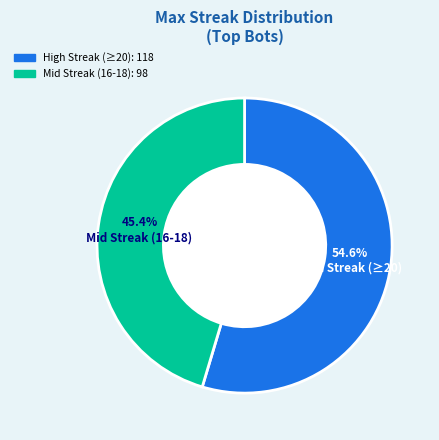

Does any single category account for the majority?

Yes